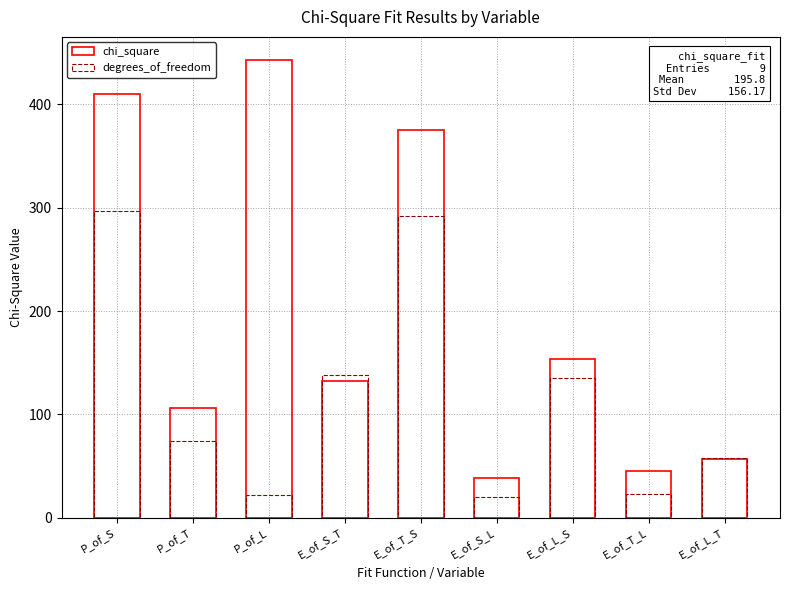

Where does the chi_square series first go above 132?

P_of_S